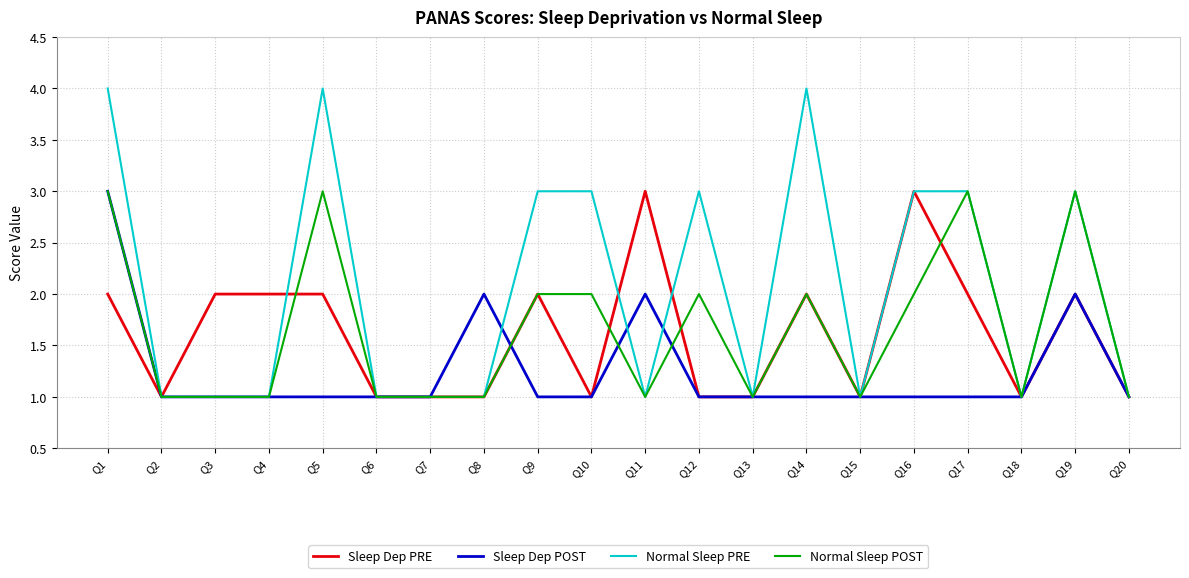

The value of Sleep Dep PRE at Q9 is 1. True or false?

False